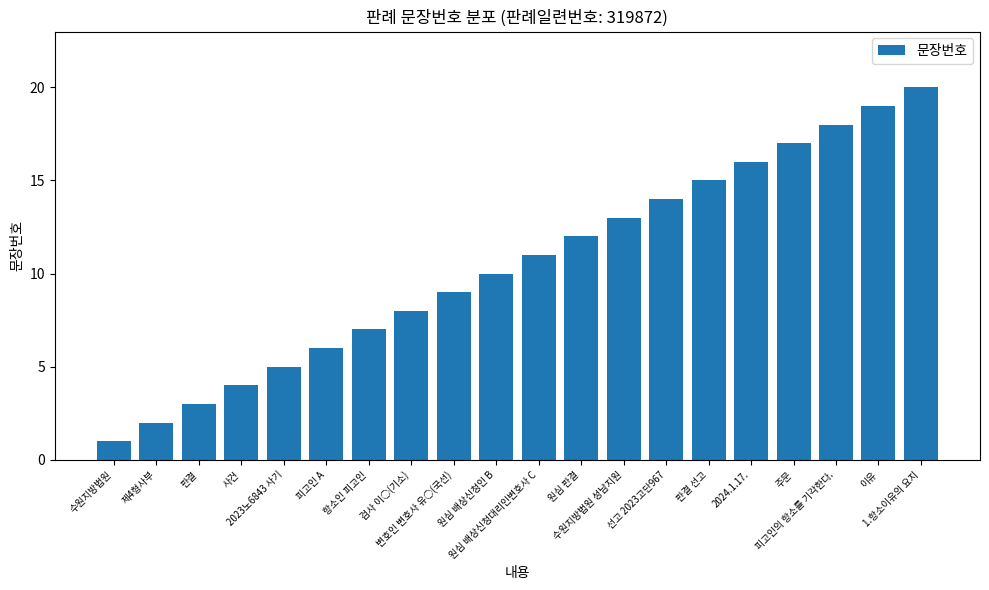

Reading right to left, what are all the values shown in this chart?

20	19	18	17	16	15	14	13	12	11	10	9	8	7	6	5	4	3	2	1